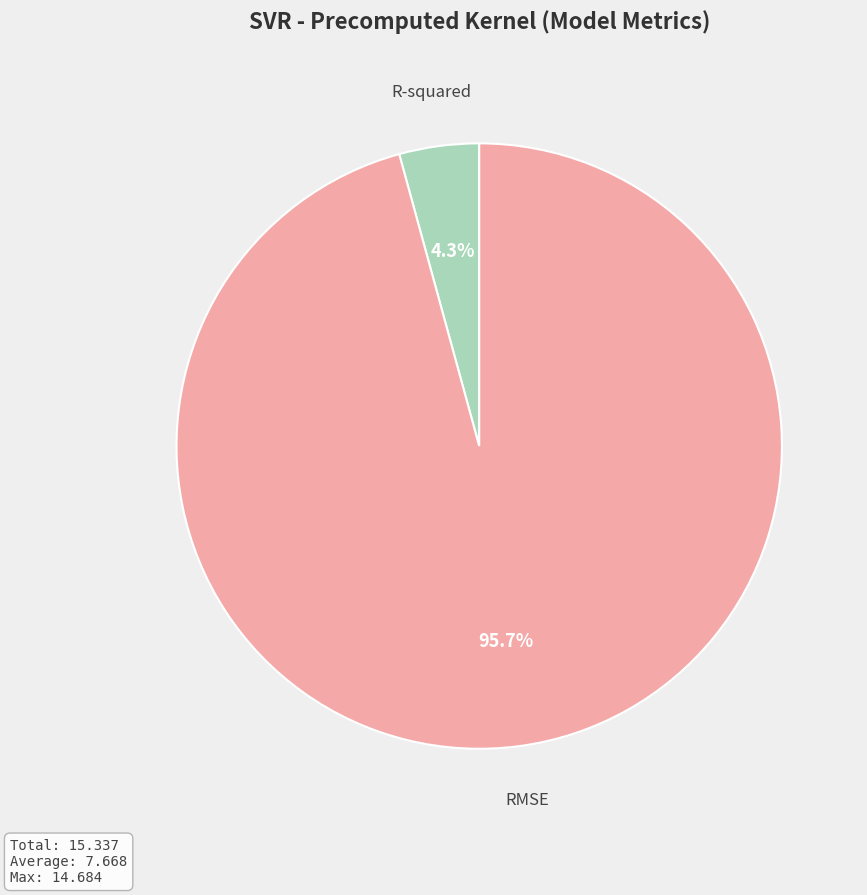

To the nearest percent, what is the combined percentage of R-squared and RMSE?

100%